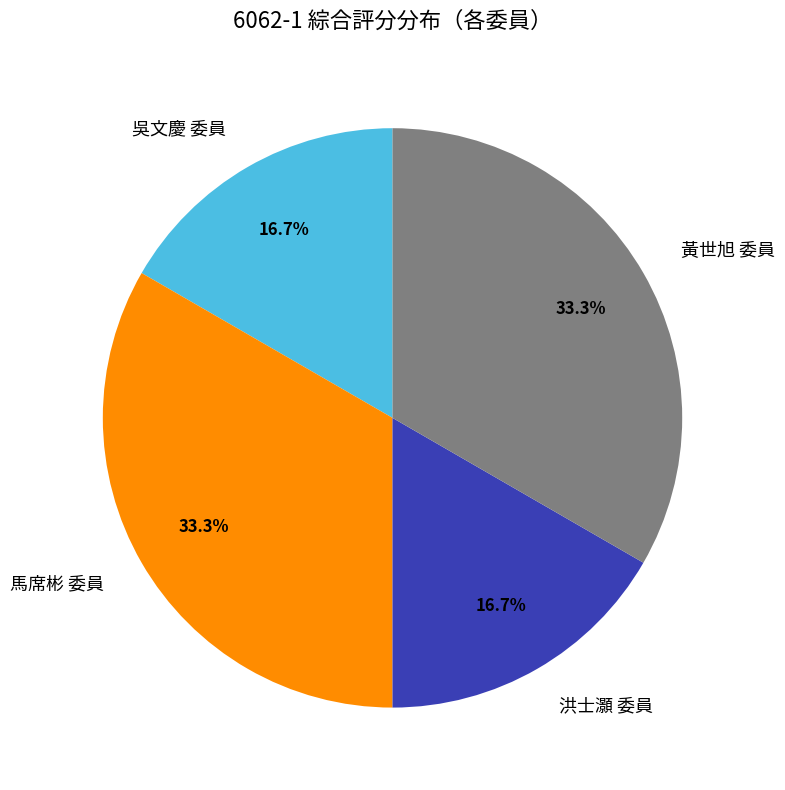

Does 洪士灝 委員 account for over 50% of the chart?

No